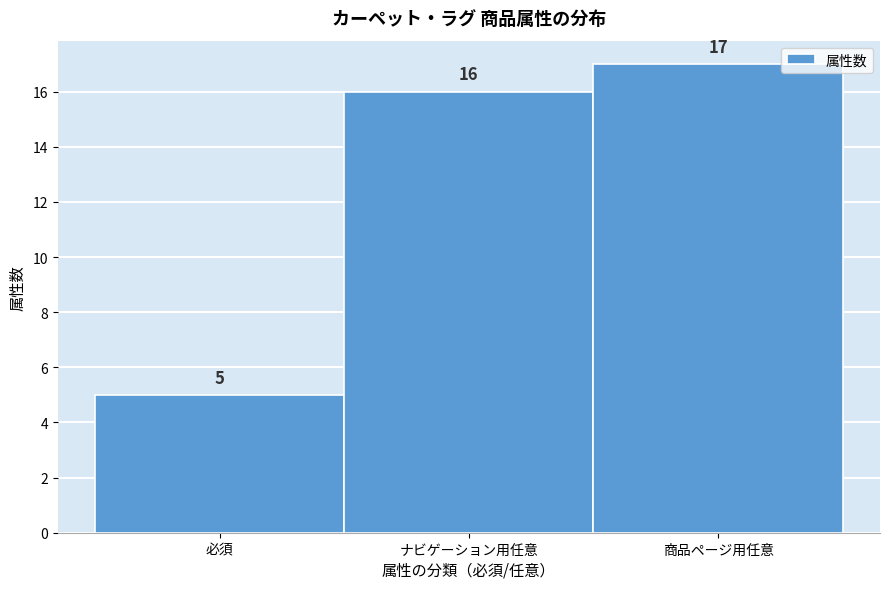

Reading right to left, list all the values displayed in this chart.

17	16	5